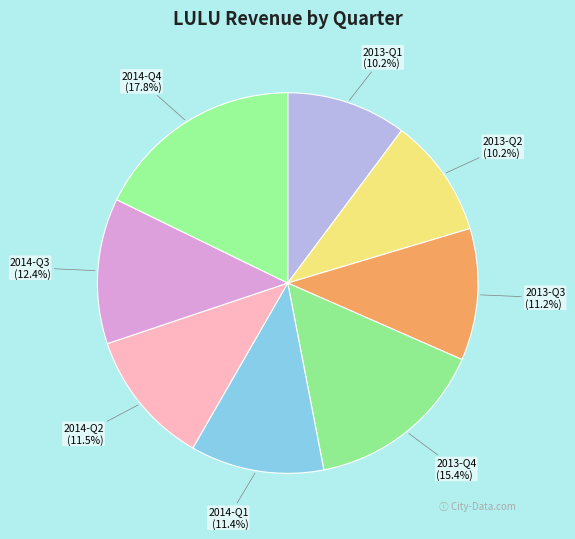

Do 2013-Q4 and 2014-Q2 together represent more than half of the pie?

No